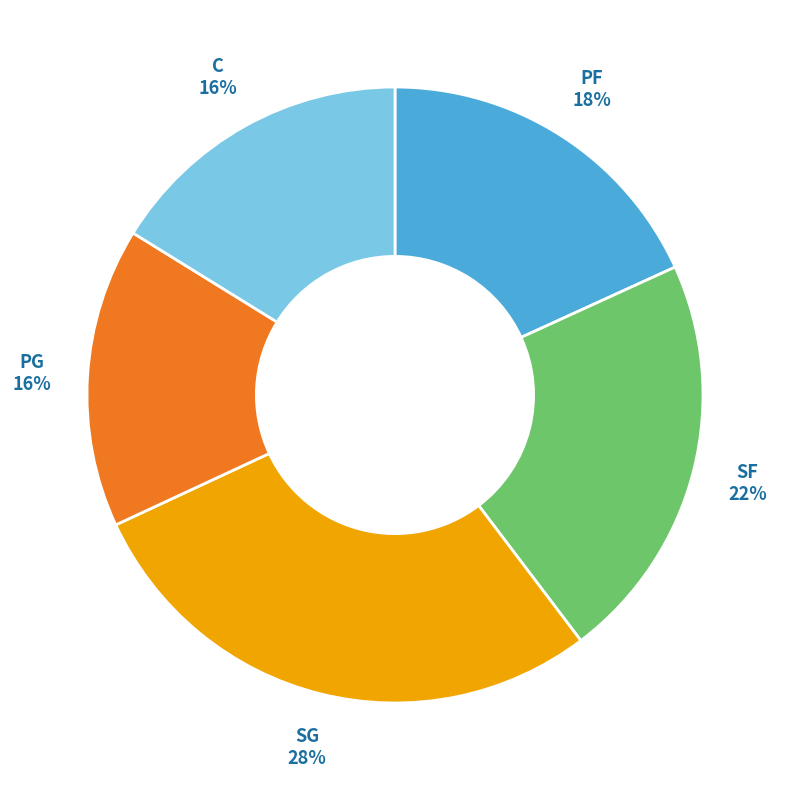

To the nearest percent, what is the average slice percentage?

20%